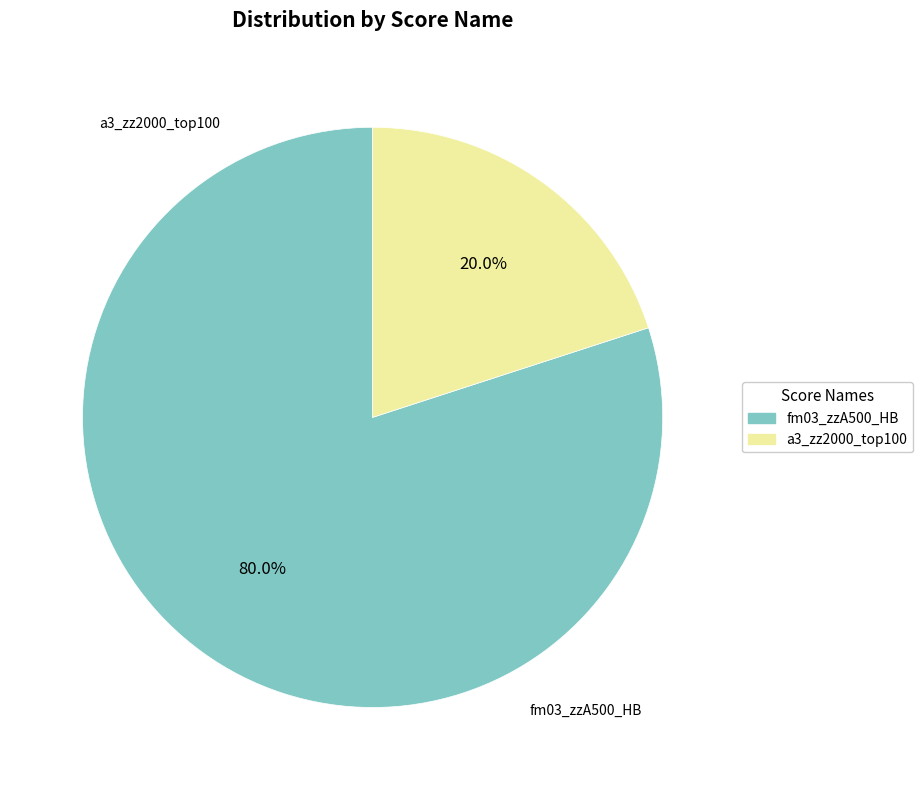

Is it true that a3_zz2000_top100 is 8% of the pie?

False